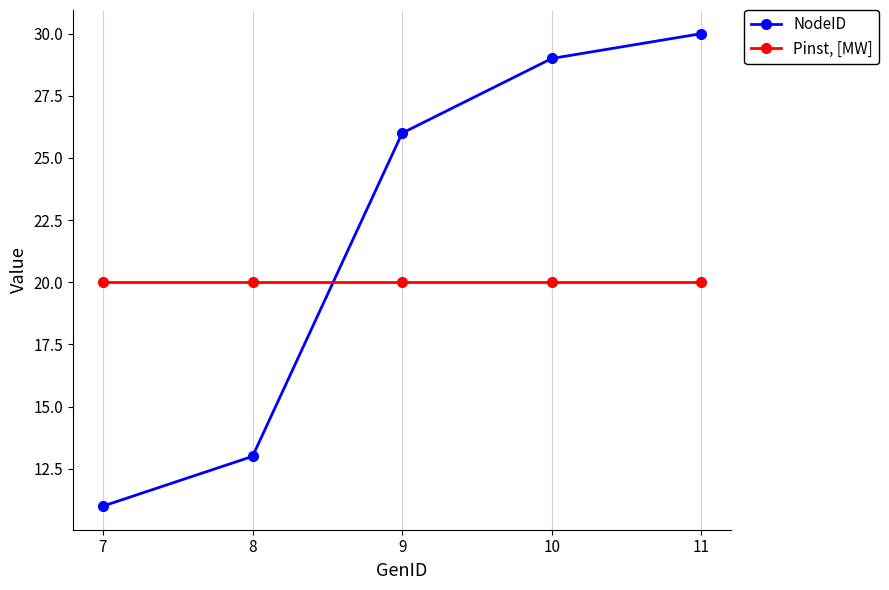

Reading right to left, list all the values displayed in this chart.

NodeID: 11=30	10=29	9=26	8=13	7=11
Pinst, [MW]: 11=20	10=20	9=20	8=20	7=20